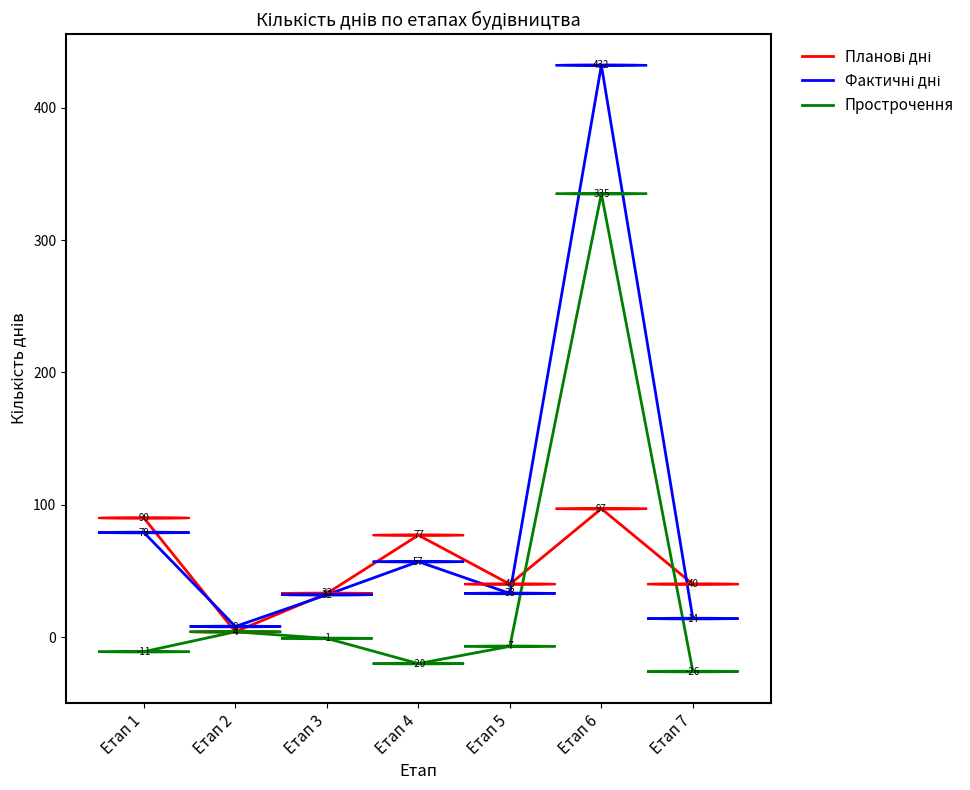

True or false: Прострочення has a value of -26 at Етап 7.

True